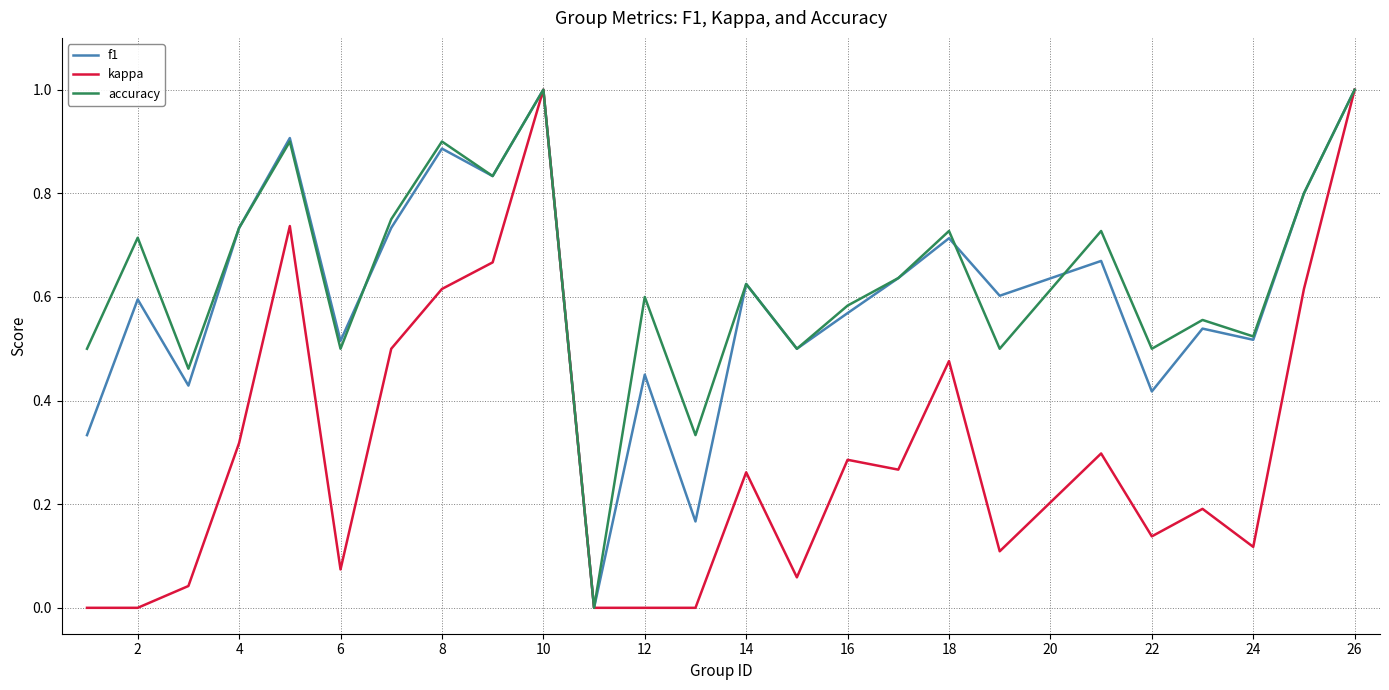

Does the chart have visible grid lines?

Yes